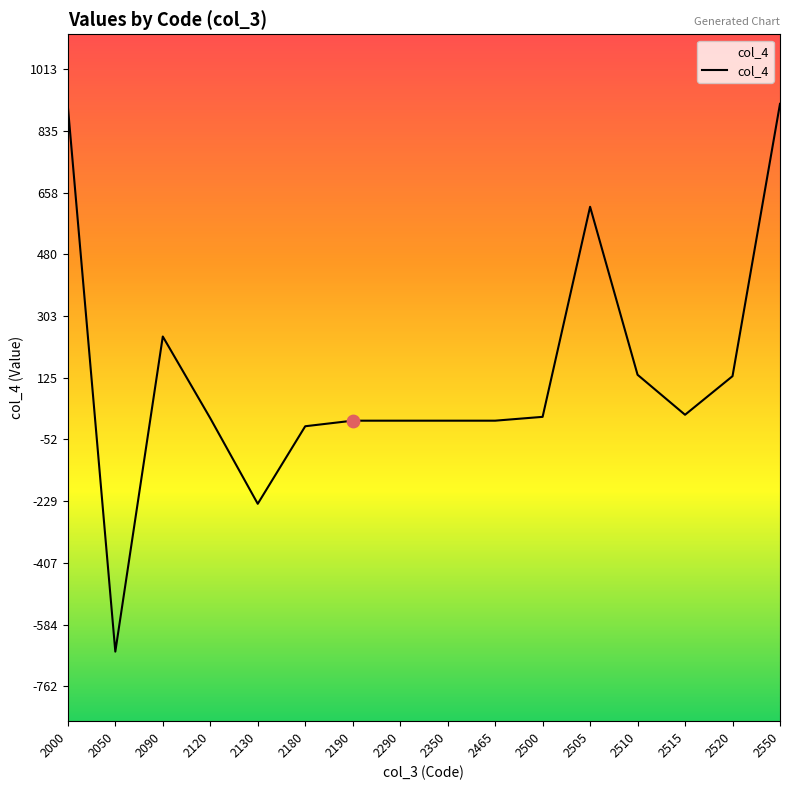

Which has a higher value, 2000 or 2290?

2000